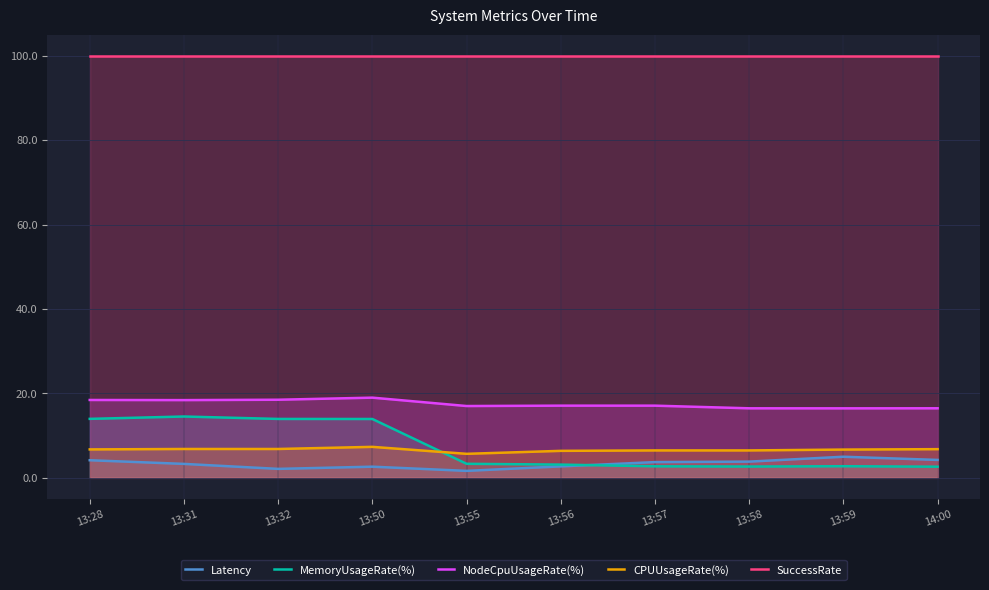

Which series has the largest range (max minus min)?

MemoryUsageRate(%)